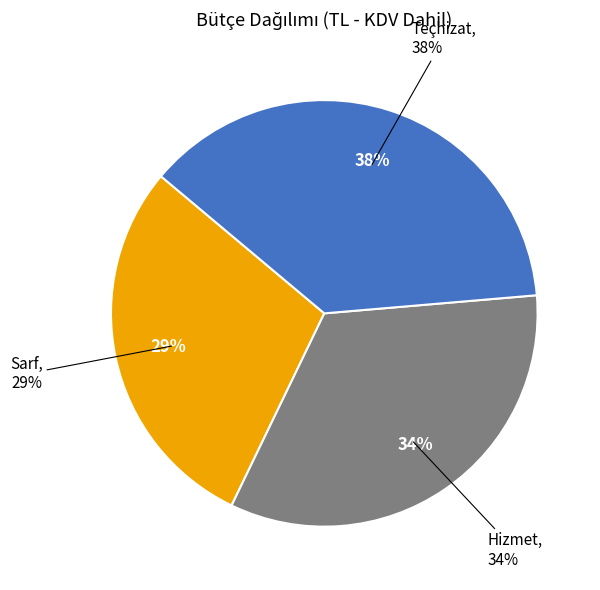

Which slice is the largest?

Teçhizat